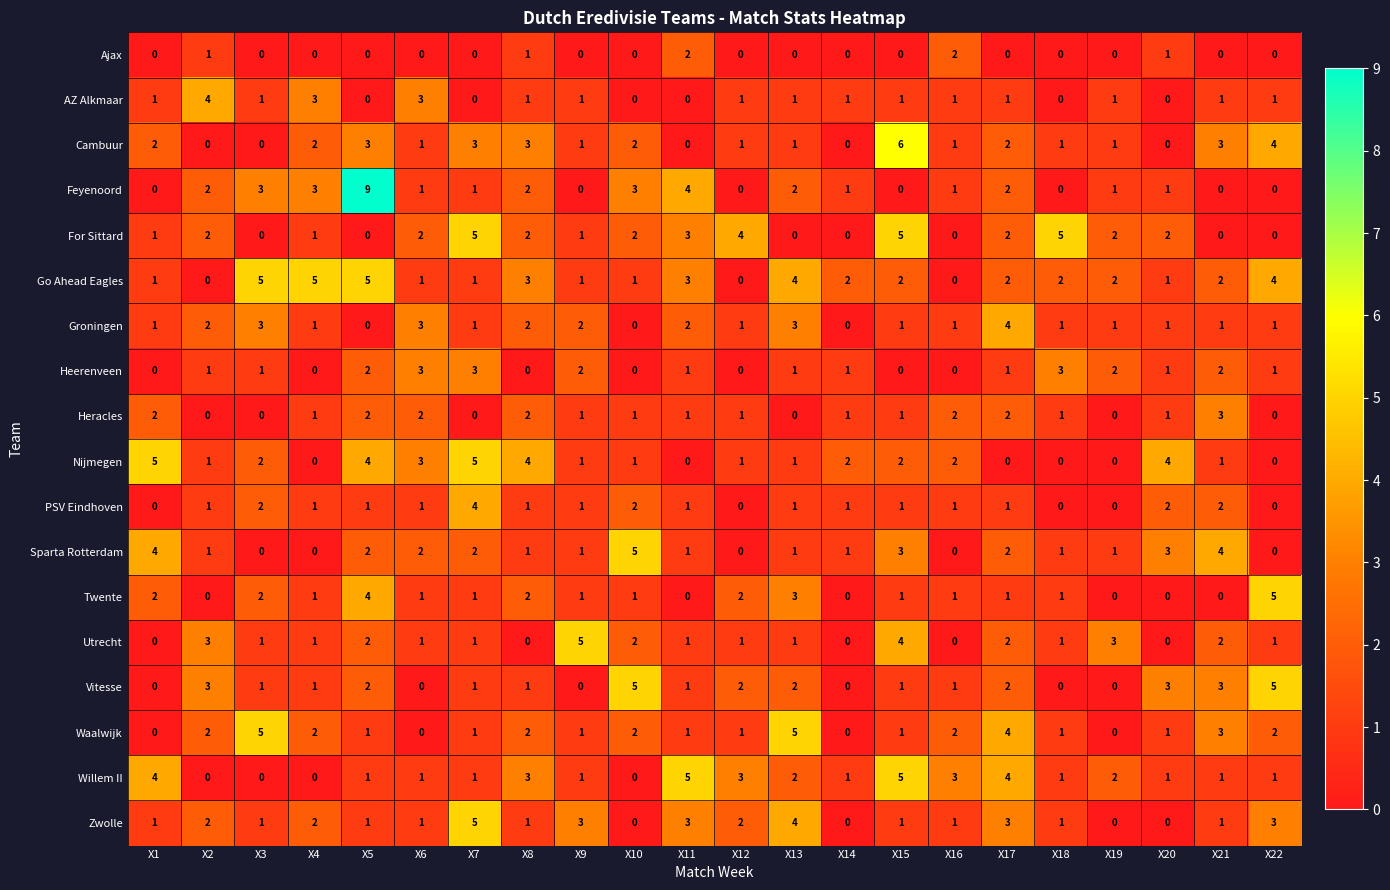

How many categories are shown in the chart?

22